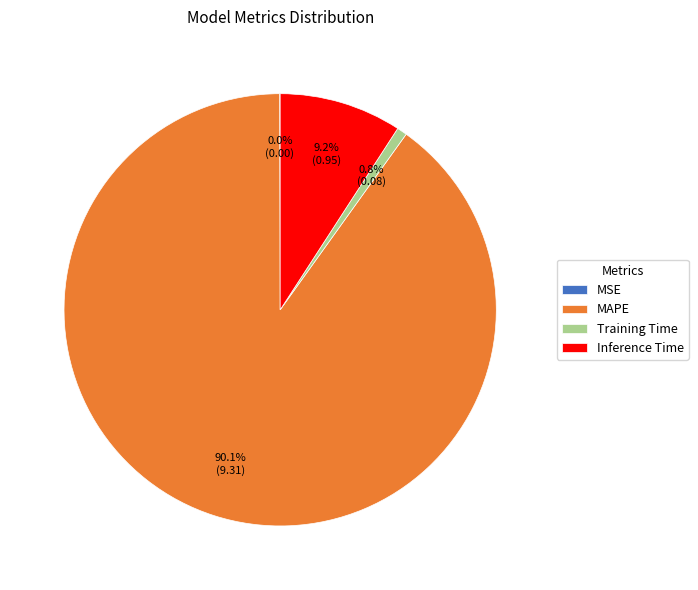

What percentage is NOT represented by Training Time?

99.2%